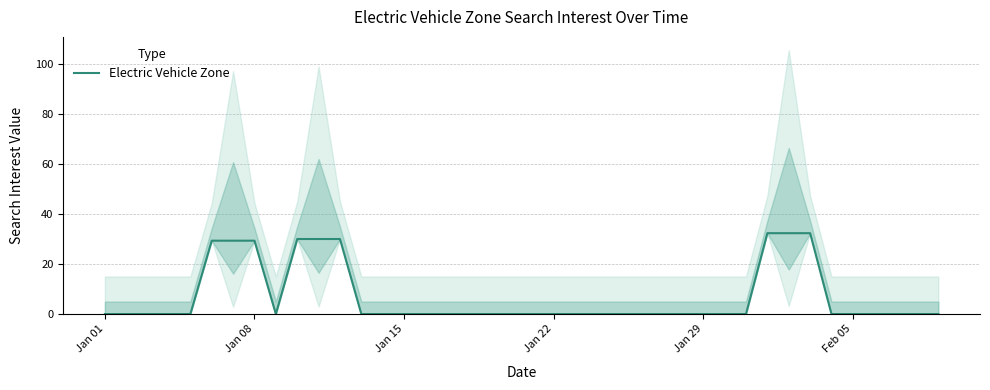

What is the difference between the maximum and minimum values?

32.3